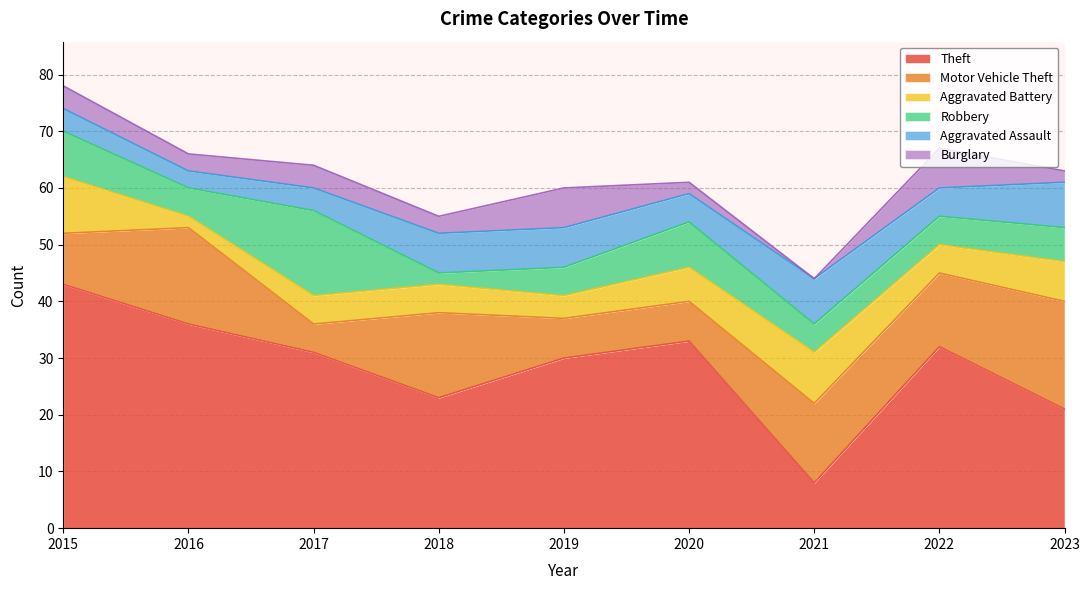

Does the chart have visible grid lines?

Yes